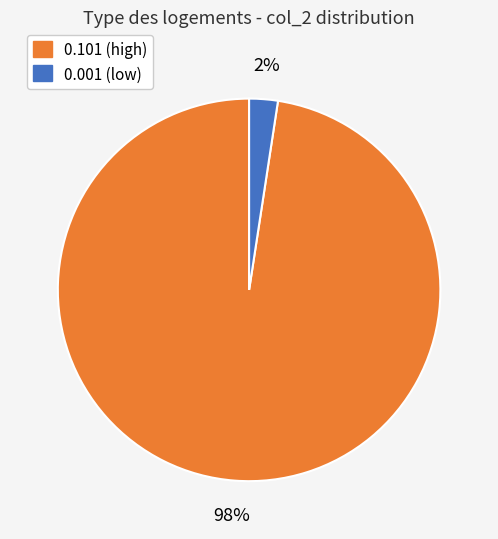

Is there a majority slice in this chart?

Yes